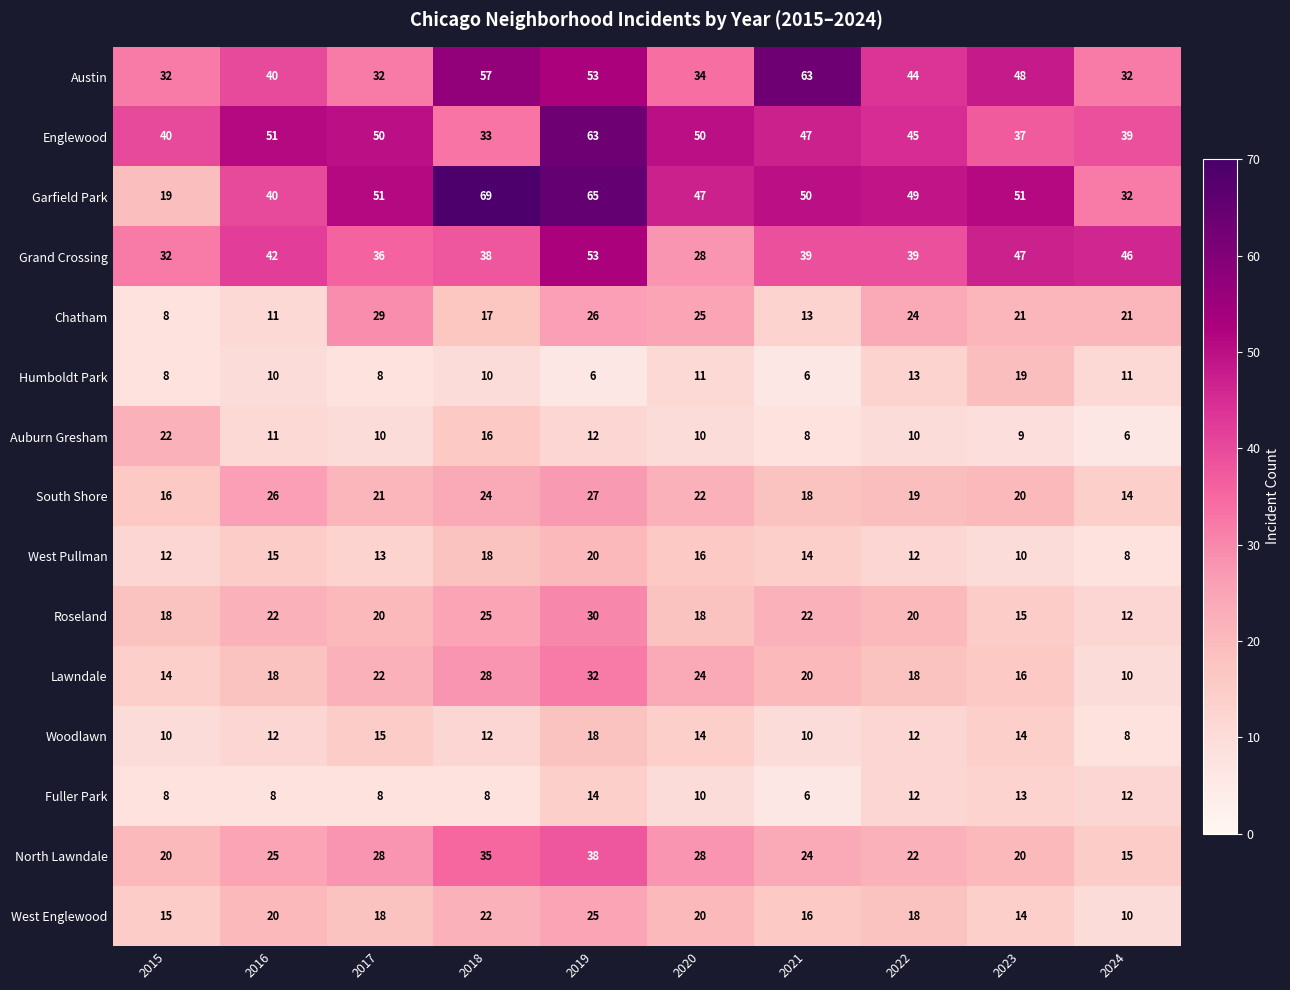

What is the maximum value for Chatham?

29